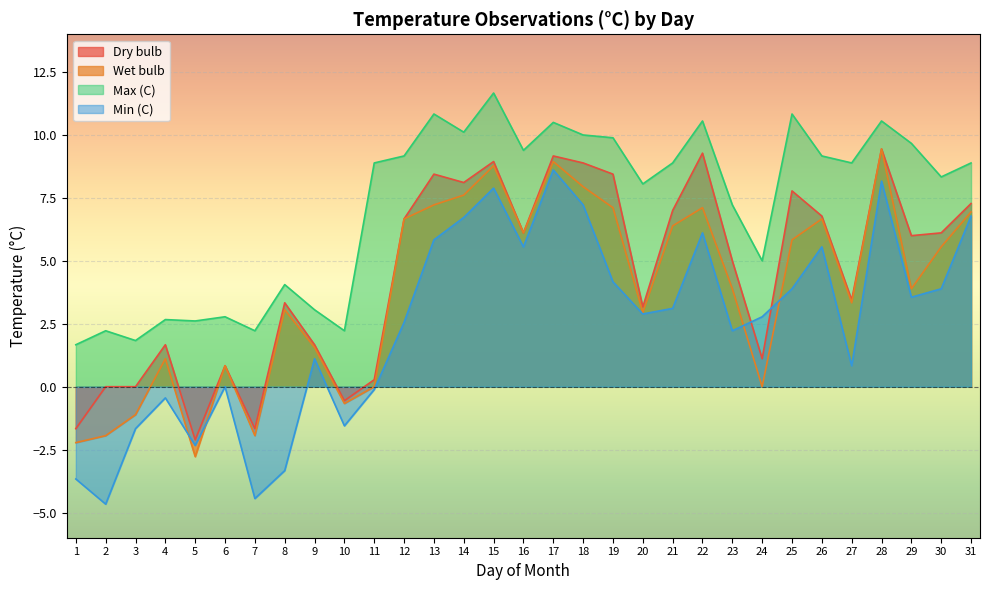

What is the spread (max minus min) of values at 15?

3.8